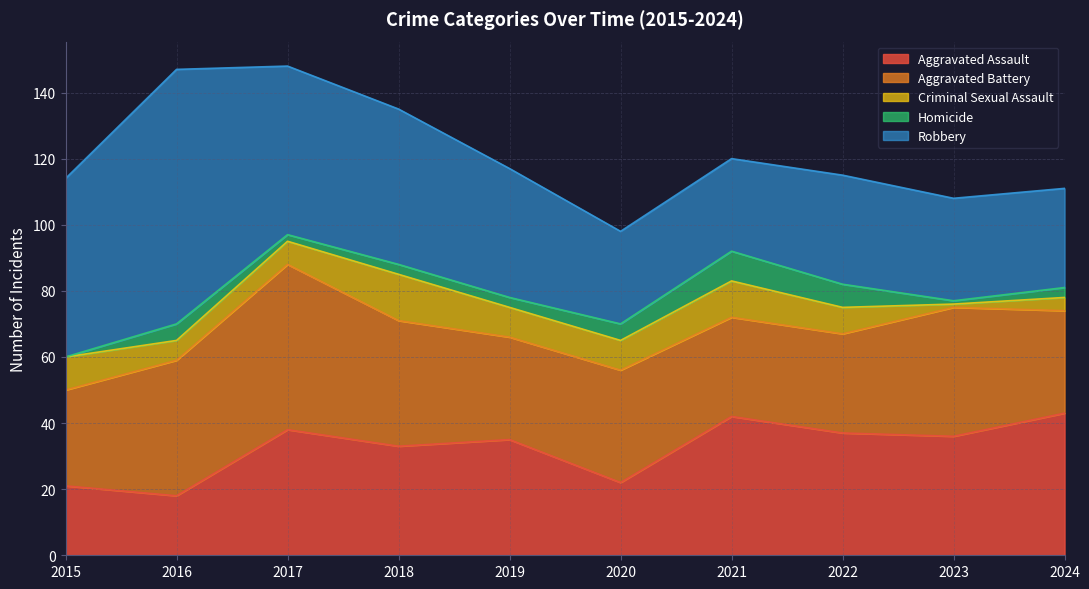

The Criminal Sexual Assault series shows 8 at 2016. True or false?

False